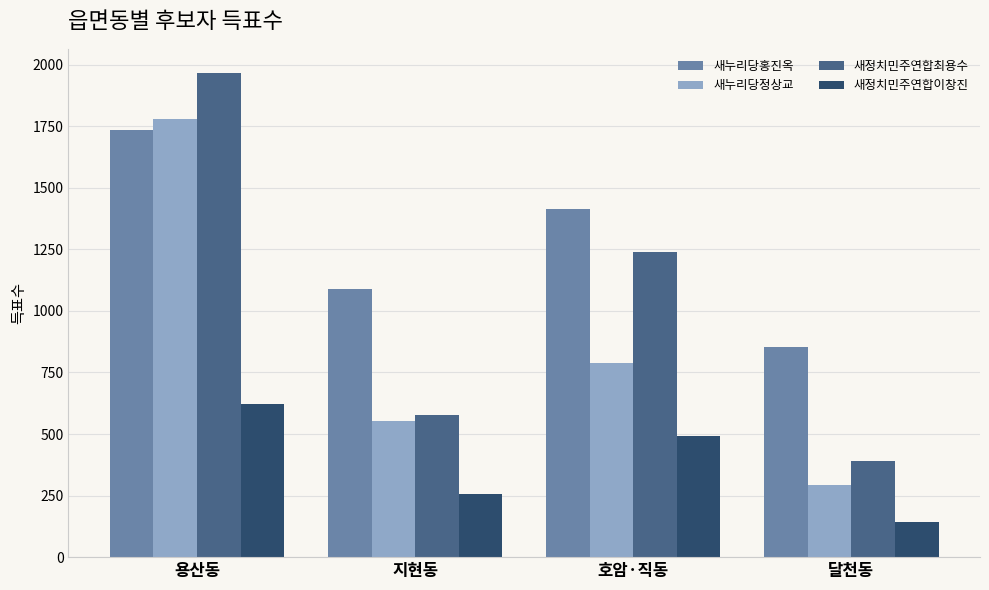

How many bars are there in total?

16